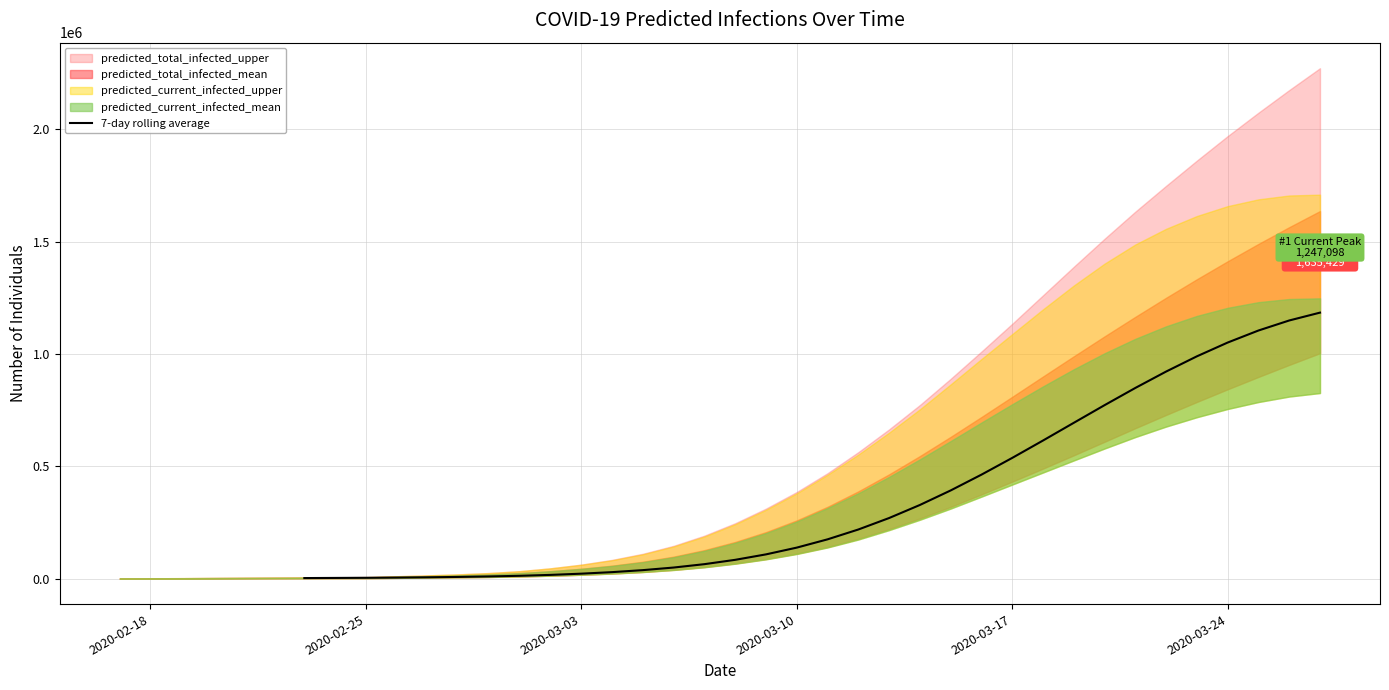

What is the difference between the second highest and second lowest values?

1145495.3